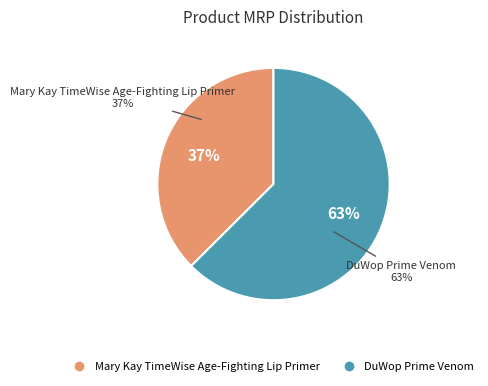

To the nearest percent, what percentage of the pie is DuWop Prime Venom?

63%